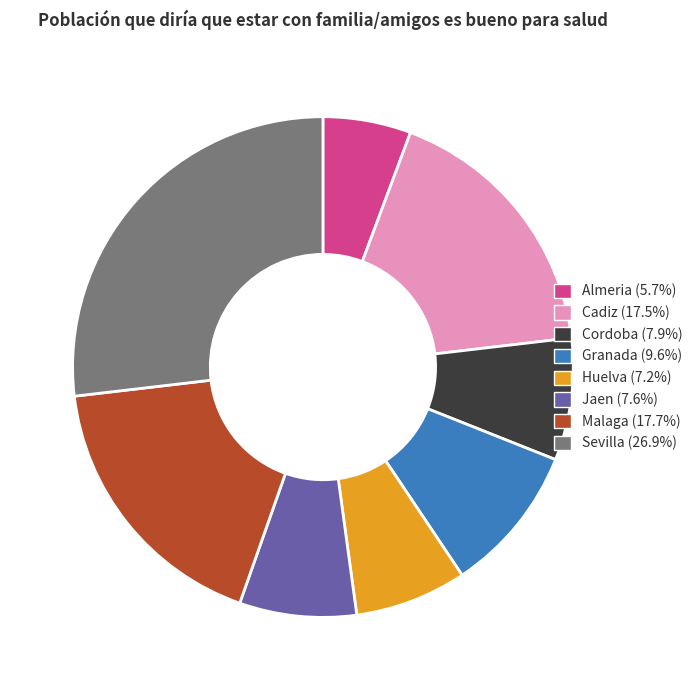

What is the smallest slice in the pie chart?

Almeria